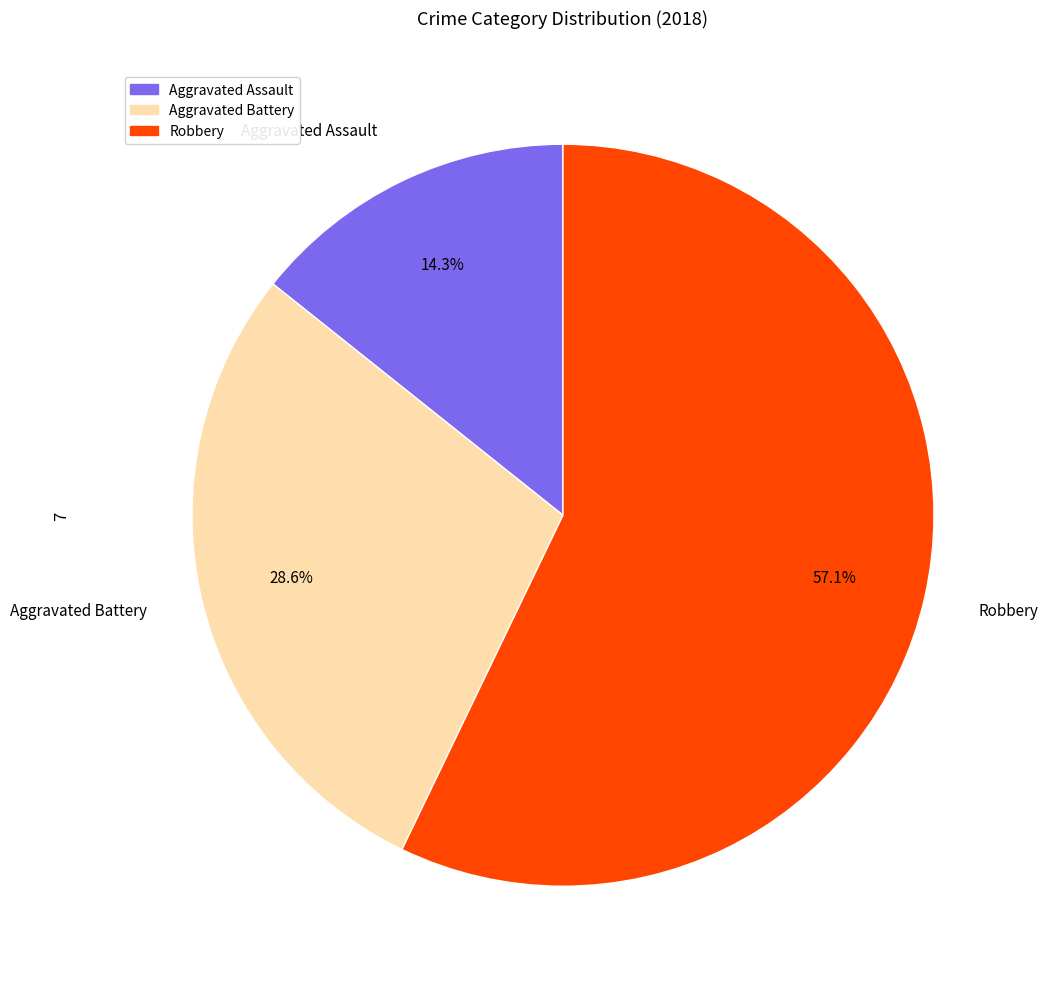

What percentage is the Aggravated Battery slice, to the nearest percent?

29%